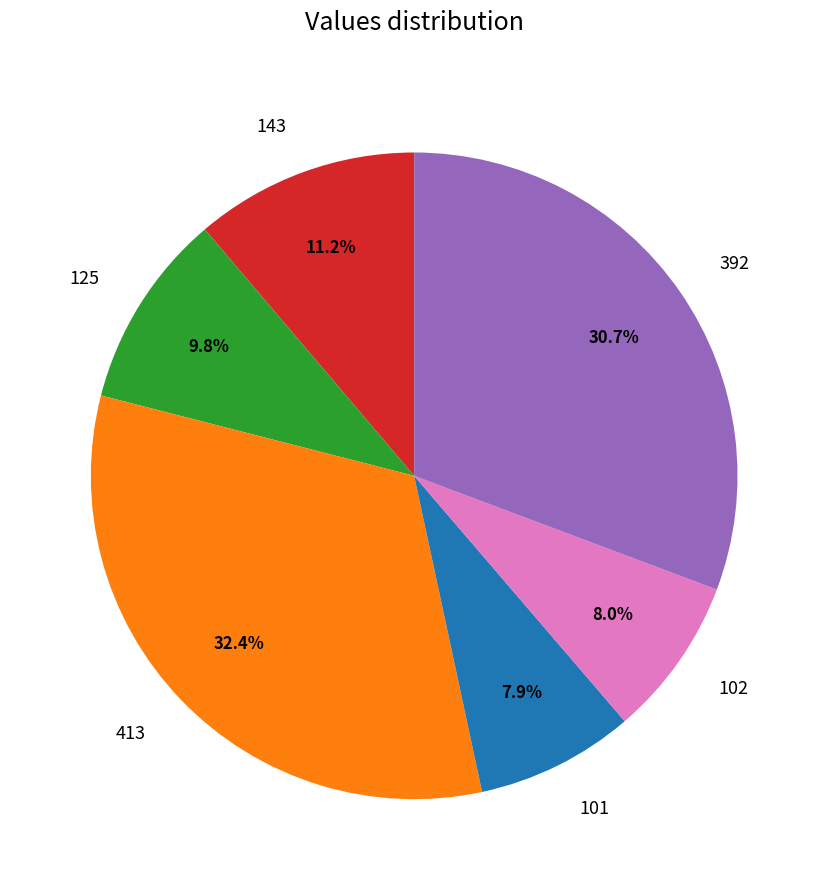

To the nearest percent, what is the difference between the largest and smallest slice percentages?

24%